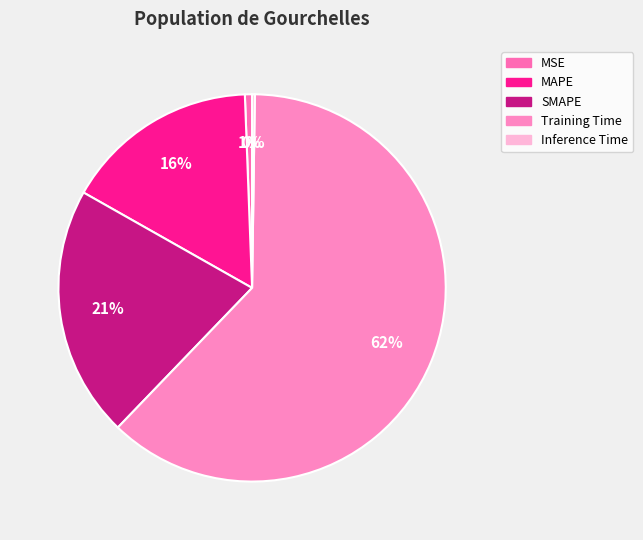

How much of the chart is everything except Inference Time?

99.8%